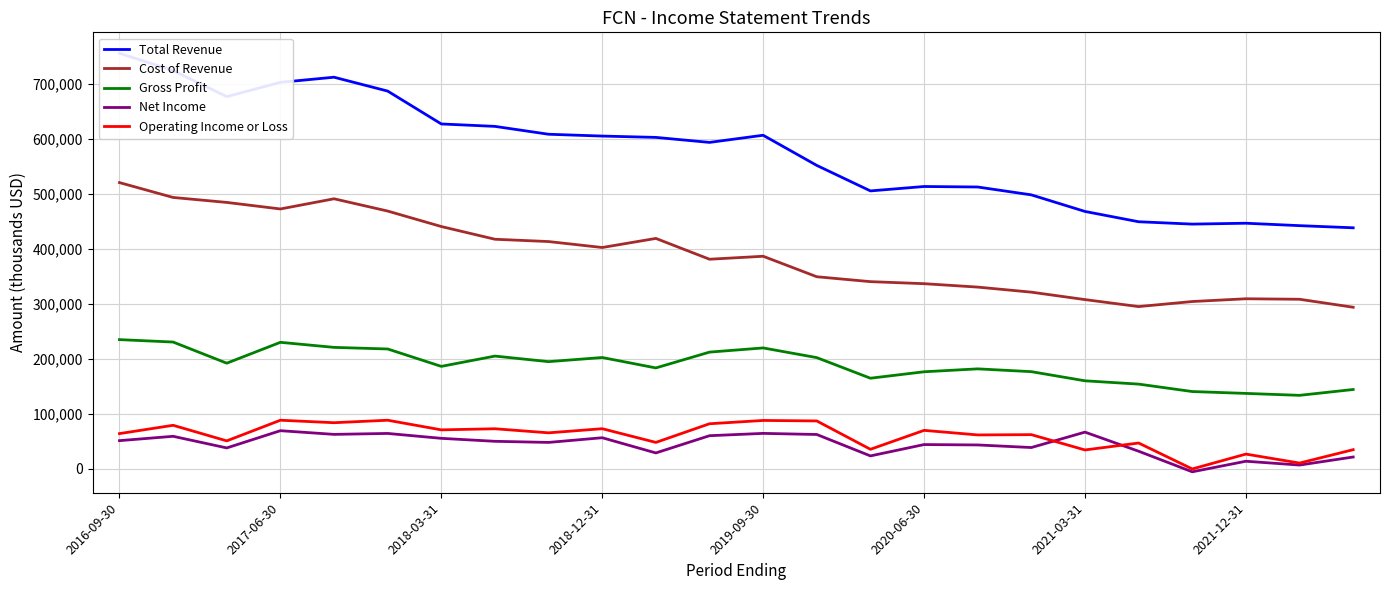

What is the difference between the Gross Profit values at 2018-03-31 and 2016-09-30?

48600